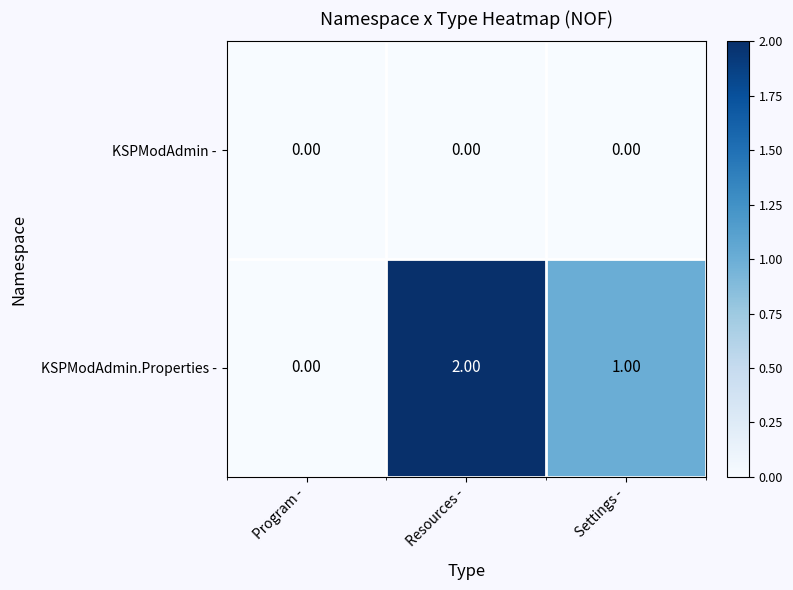

What is the difference between the highest and lowest values at Settings -?

1